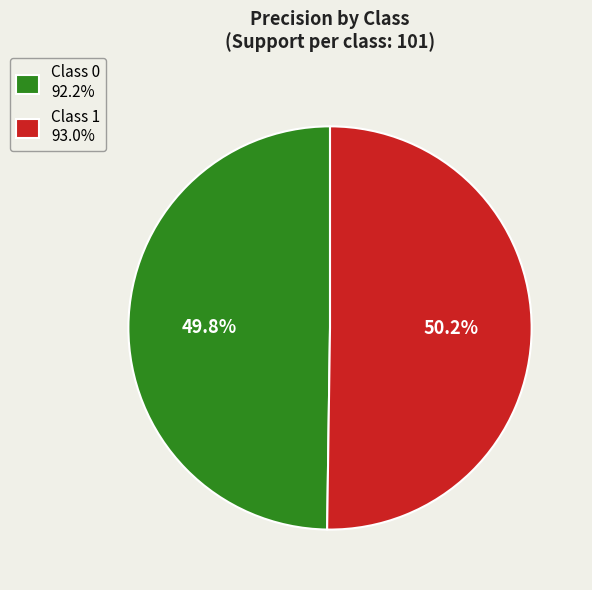

Combined, what portion of the pie is Class 1 93.0% and Class 0 92.2%?

100.0%